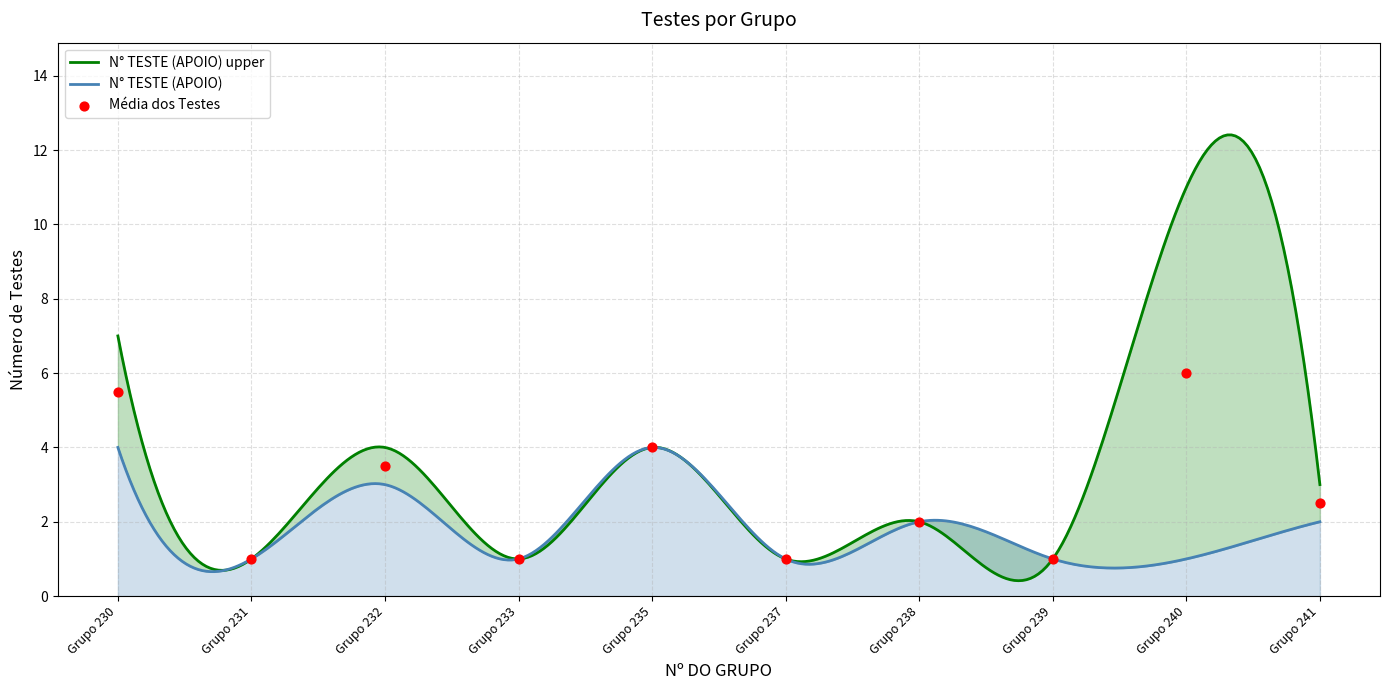

What is the total value across all series at 238?

4